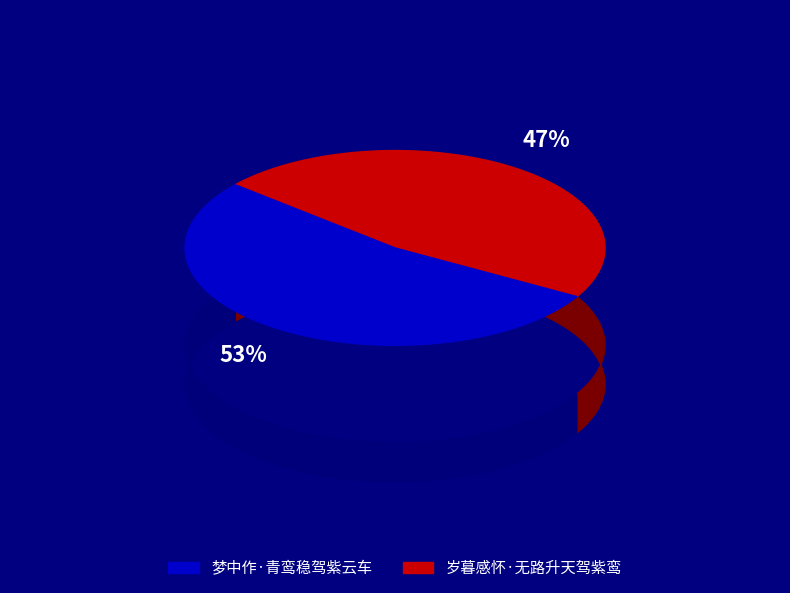

What is the change in value from 岁暮感怀·无路升天驾紫鸾 to 梦中作·青鸾稳驾紫云车?

+34661